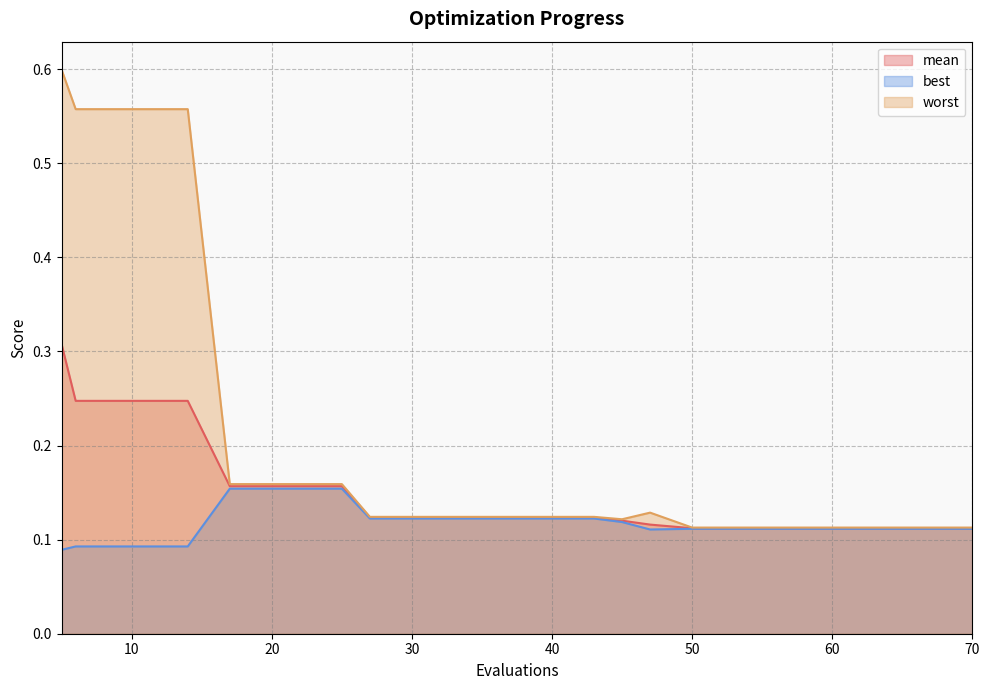

True or false: mean and worst cross at least once.

False